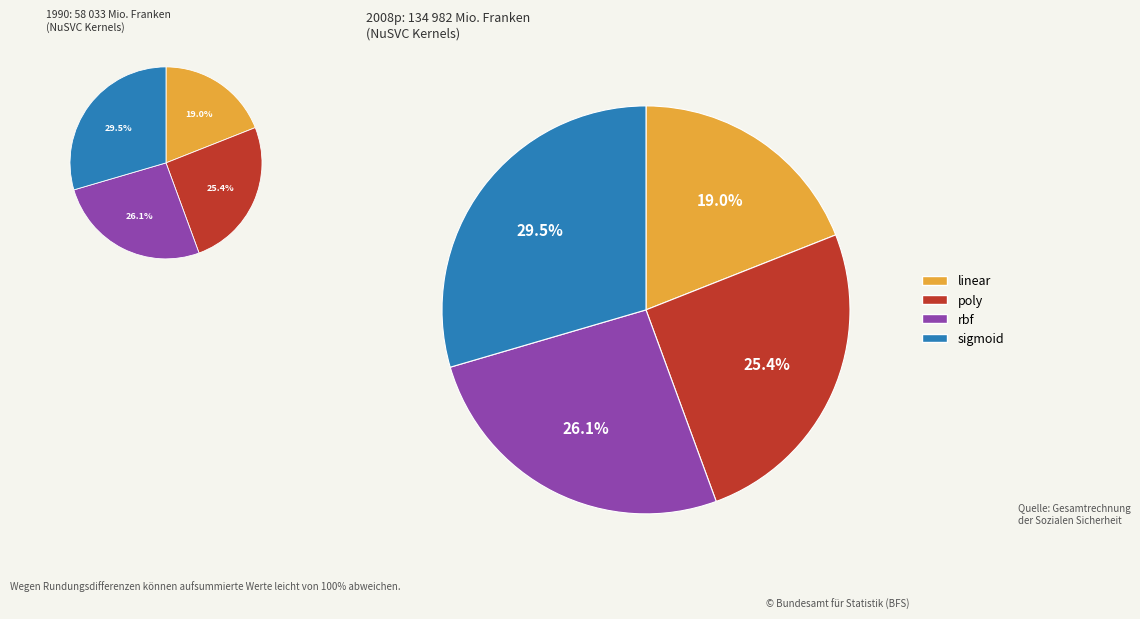

Which category has the smallest portion of the pie?

linear